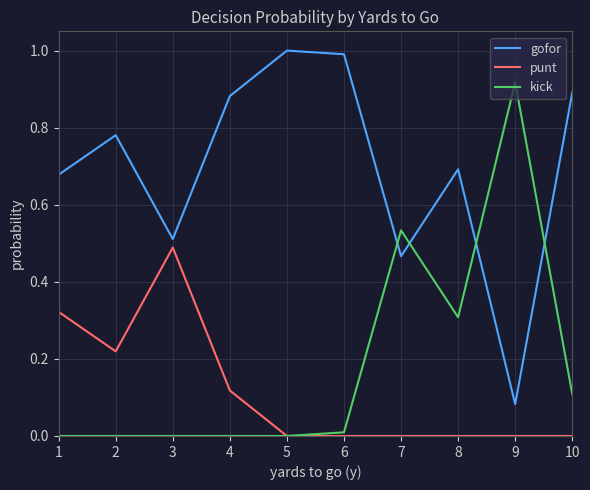

Which series has the largest total across all categories?

gofor